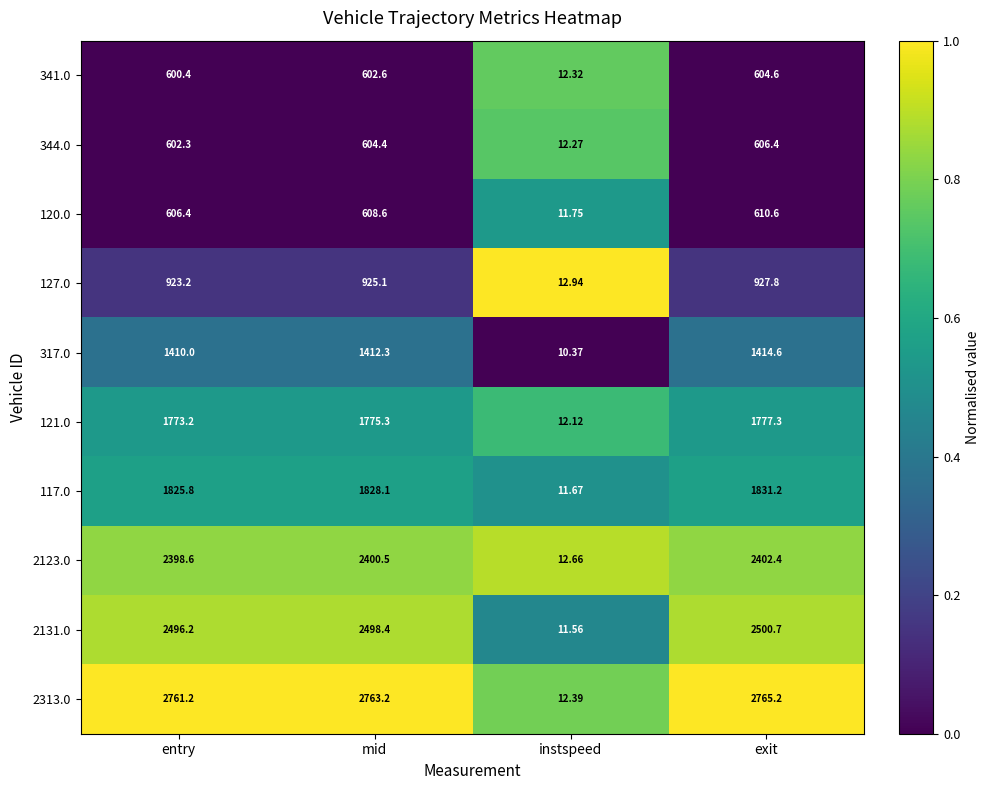

Where does the 2123.0 series first go above 2400?

mid